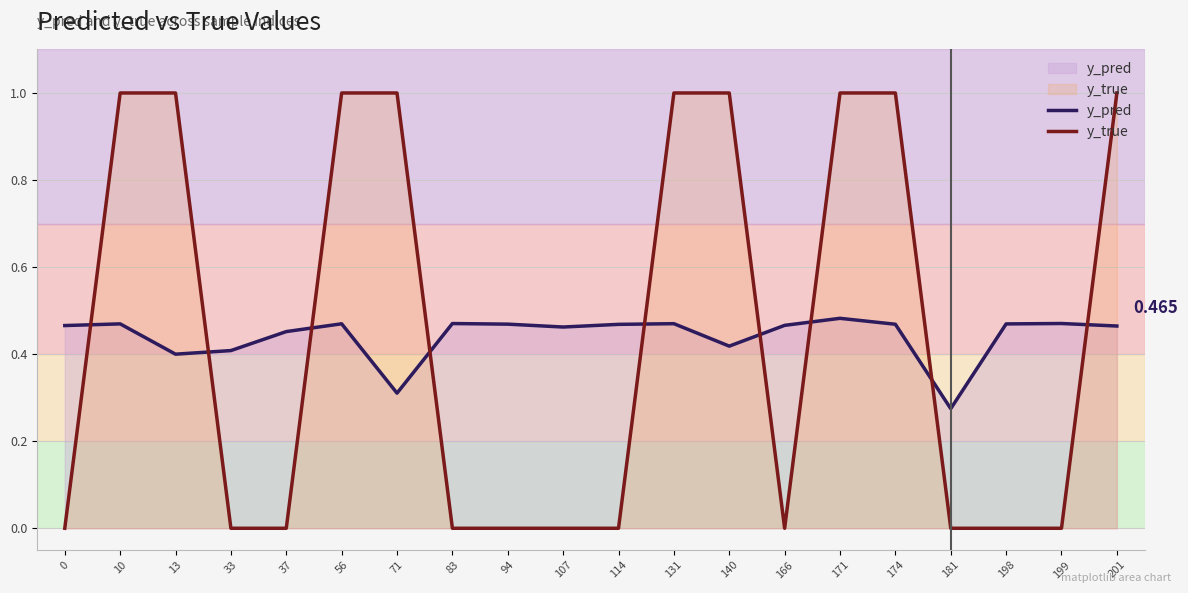

True or false: y_true and y_pred cross at least once.

True